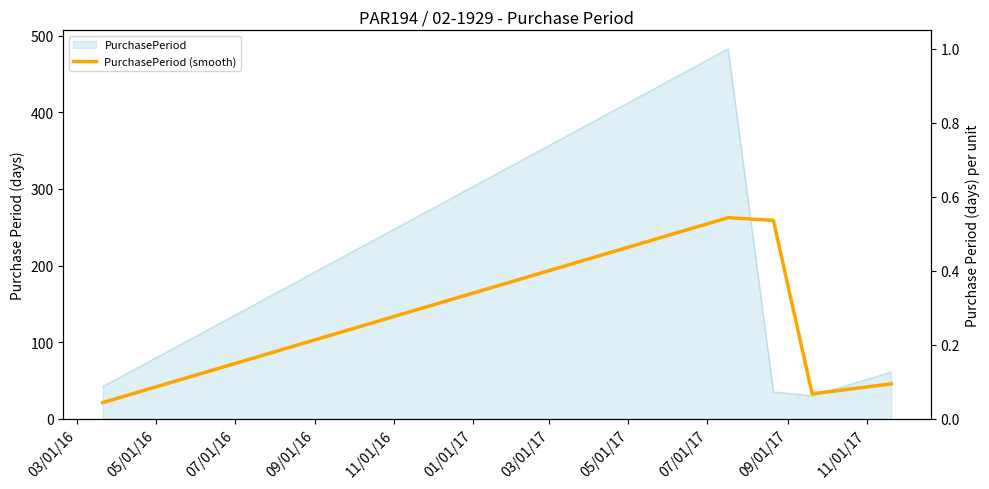

Which has a higher value, 03/01/16 or 09/01/16?

09/01/16